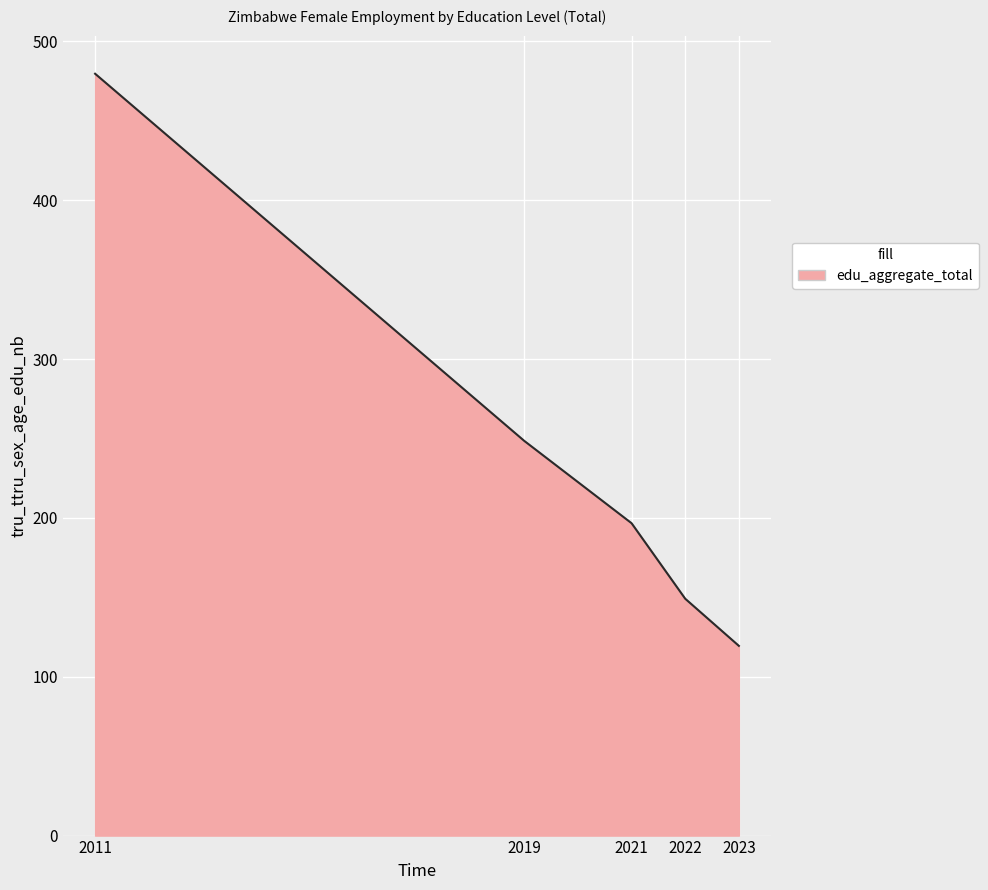

What is the ratio of the value at 2021 to the value at 2022?

1.3